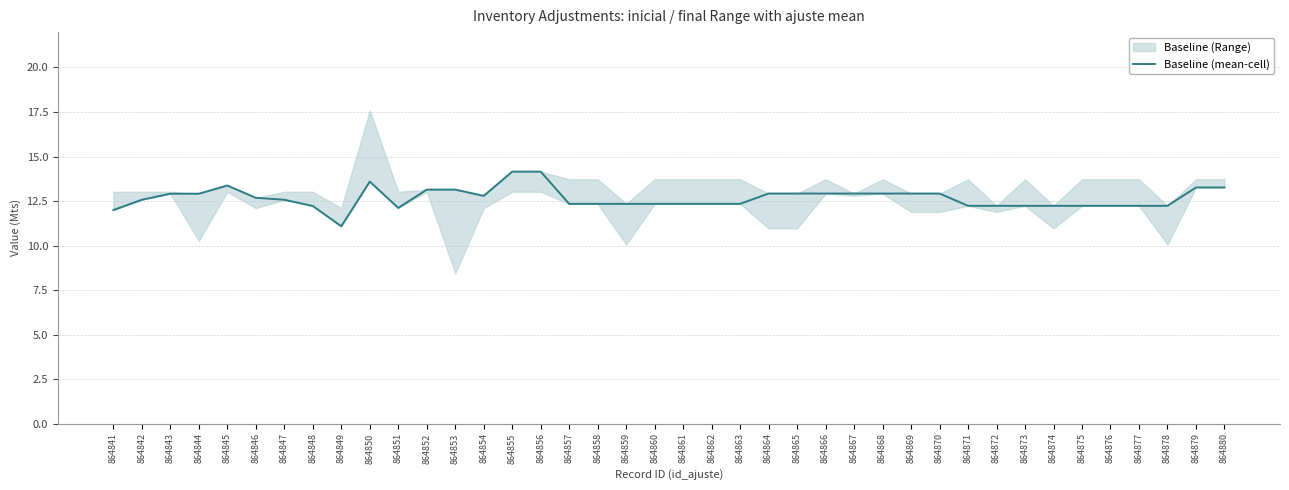

Reading right to left, what are all the values shown in this chart?

864880=13.3	864879=13.3	864878=12.2	864877=12.2	864876=12.2	864875=12.2	864874=12.2	864873=12.2	864872=12.2	864871=12.2	864870=12.9	864869=12.9	864868=12.9	864867=12.9	864866=12.9	864865=12.9	864864=12.9	864863=12.3	864862=12.3	864861=12.3	864860=12.3	864859=12.3	864858=12.3	864857=12.3	864856=14.2	864855=14.2	864854=12.8	864853=13.1	864852=13.1	864851=12.1	864850=13.6	864849=11.1	864848=12.2	864847=12.6	864846=12.7	864845=13.4	864844=12.9	864843=12.9	864842=12.6	864841=12.0